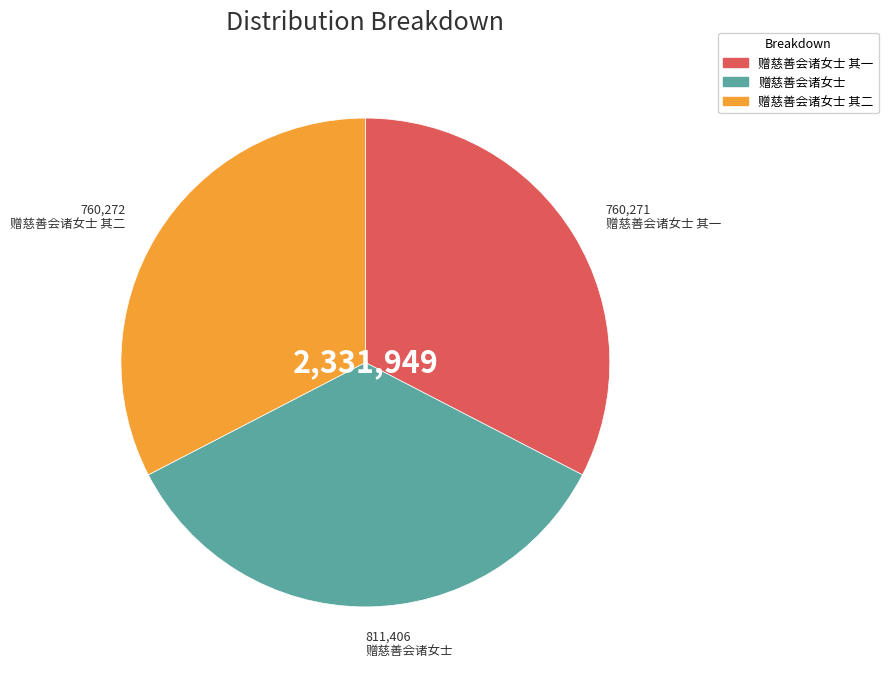

Does any single category account for the majority?

No